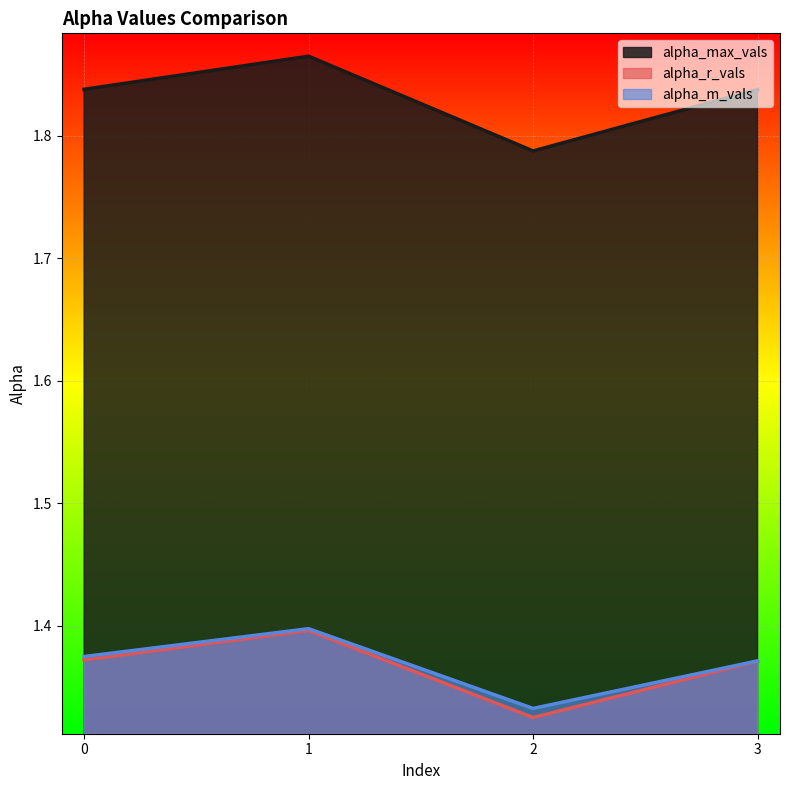

Reading left to right, what are all the values shown in this chart?

alpha_max_vals: 0=1.8	1=1.9	2=1.8	3=1.8
alpha_r_vals: 0=1.4	1=1.4	2=1.3	3=1.4
alpha_m_vals: 0=1.4	1=1.4	2=1.3	3=1.4